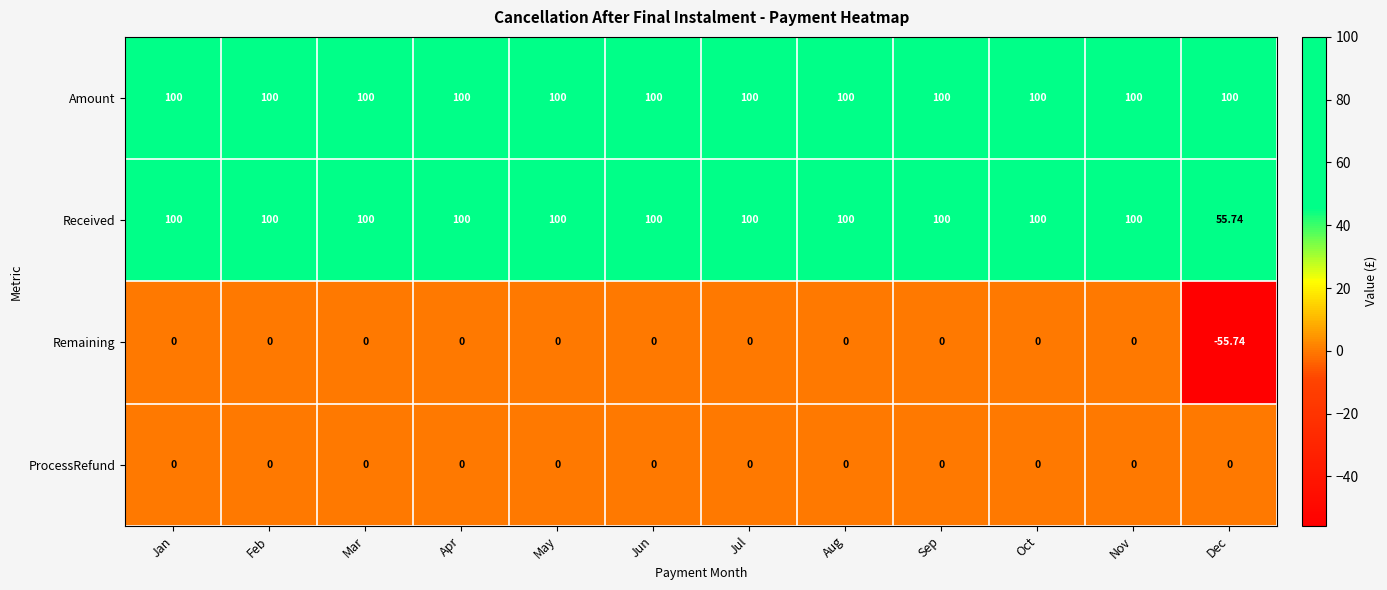

Which series has the widest spread of values?

Remaining